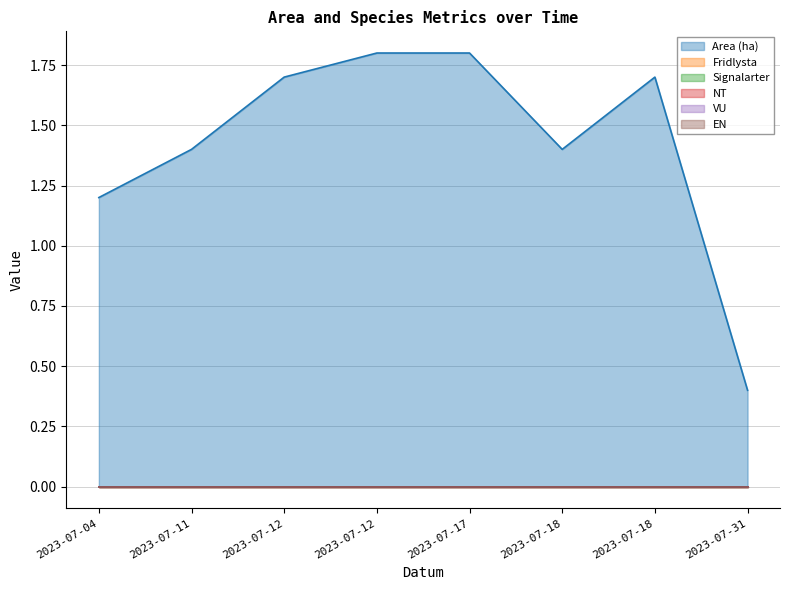

True or false: Signalarter has more than 2 interior local peaks.

False